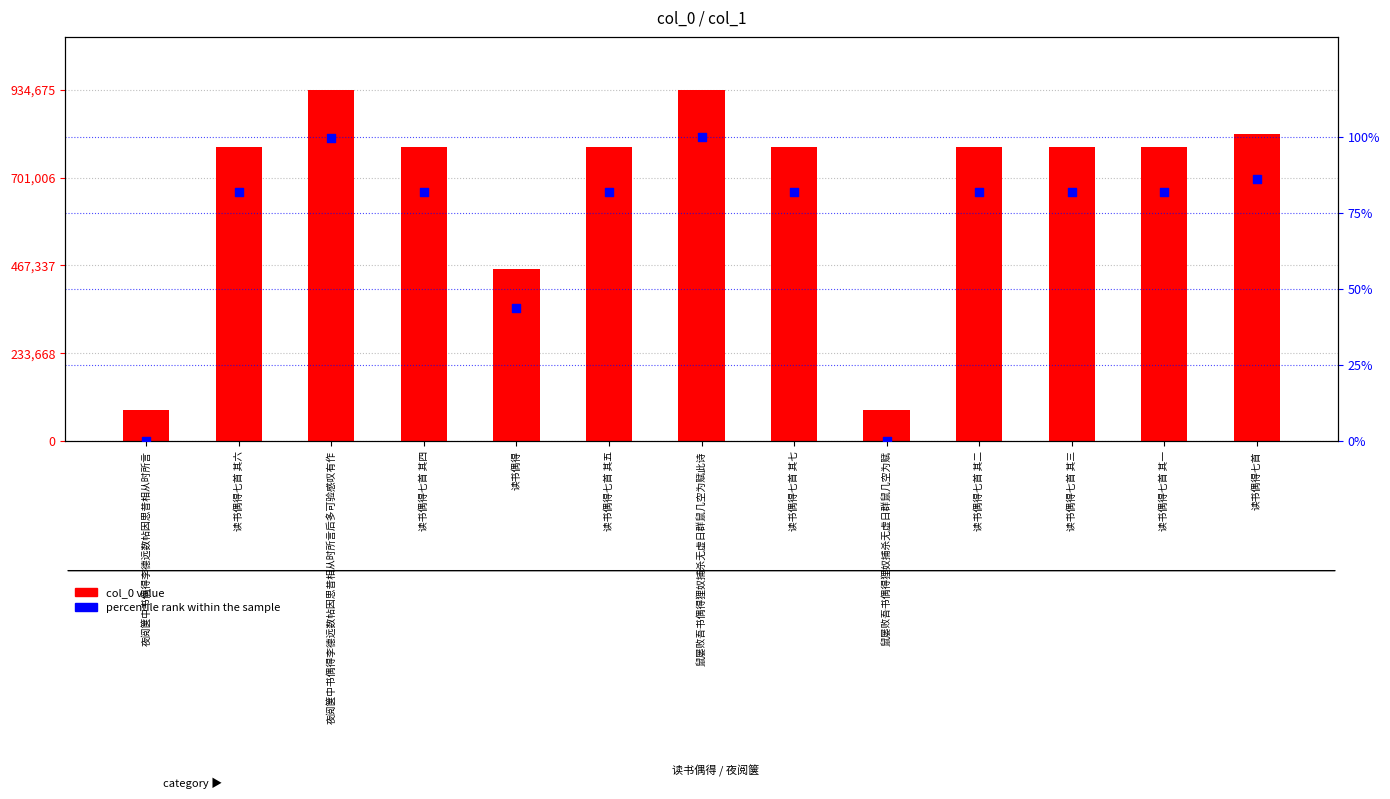

At how many categories does at least one series exceed 593005?

10